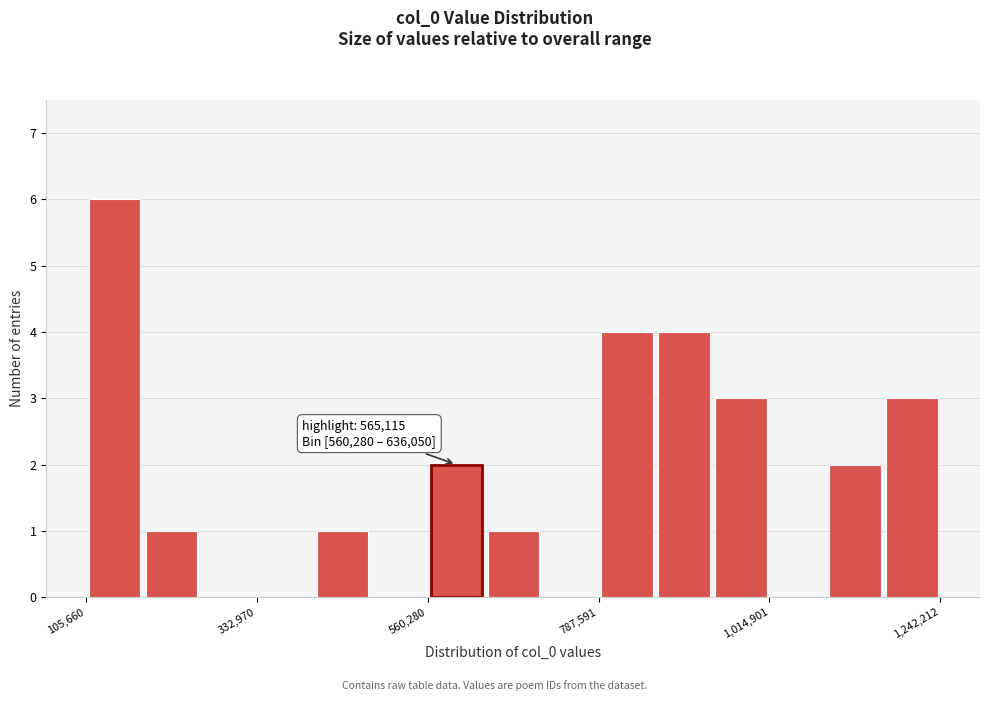

Read against the x-axis, roughly where is the centre of the tallest bar?

150000